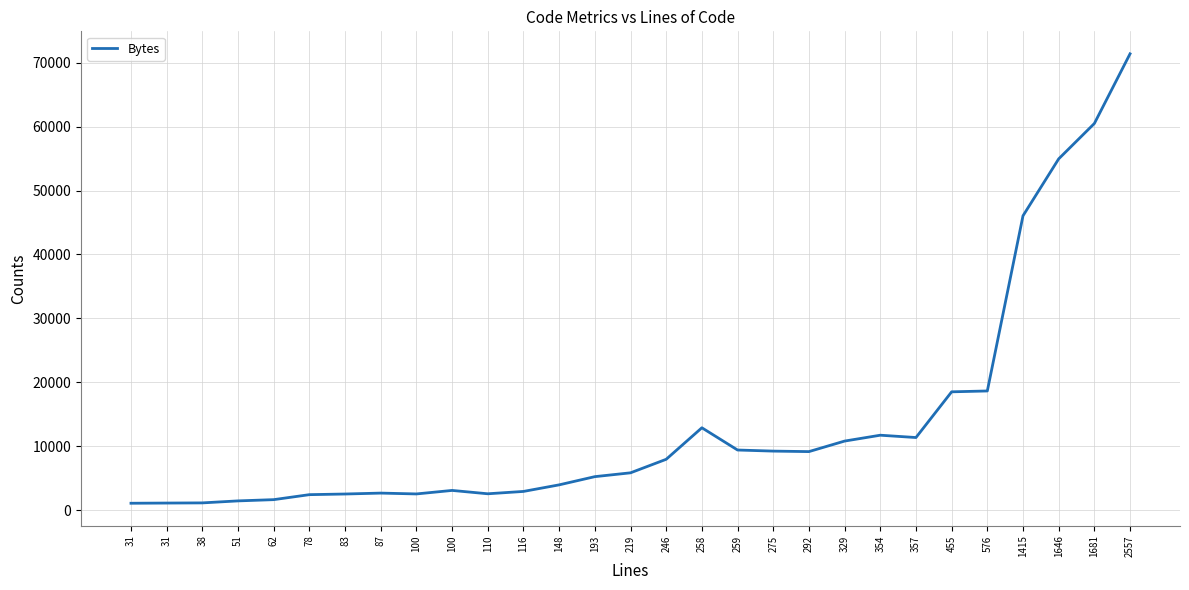

Does the chart have visible grid lines?

Yes